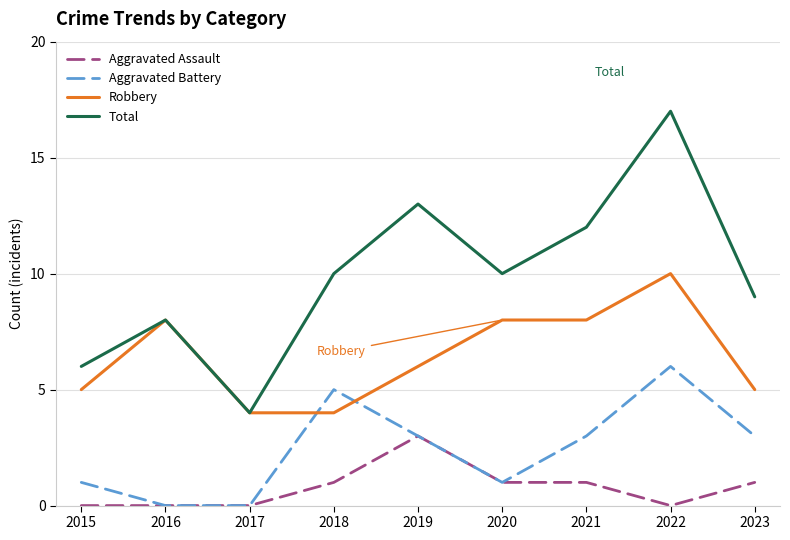

How many interior local peaks does the Total series have?

3